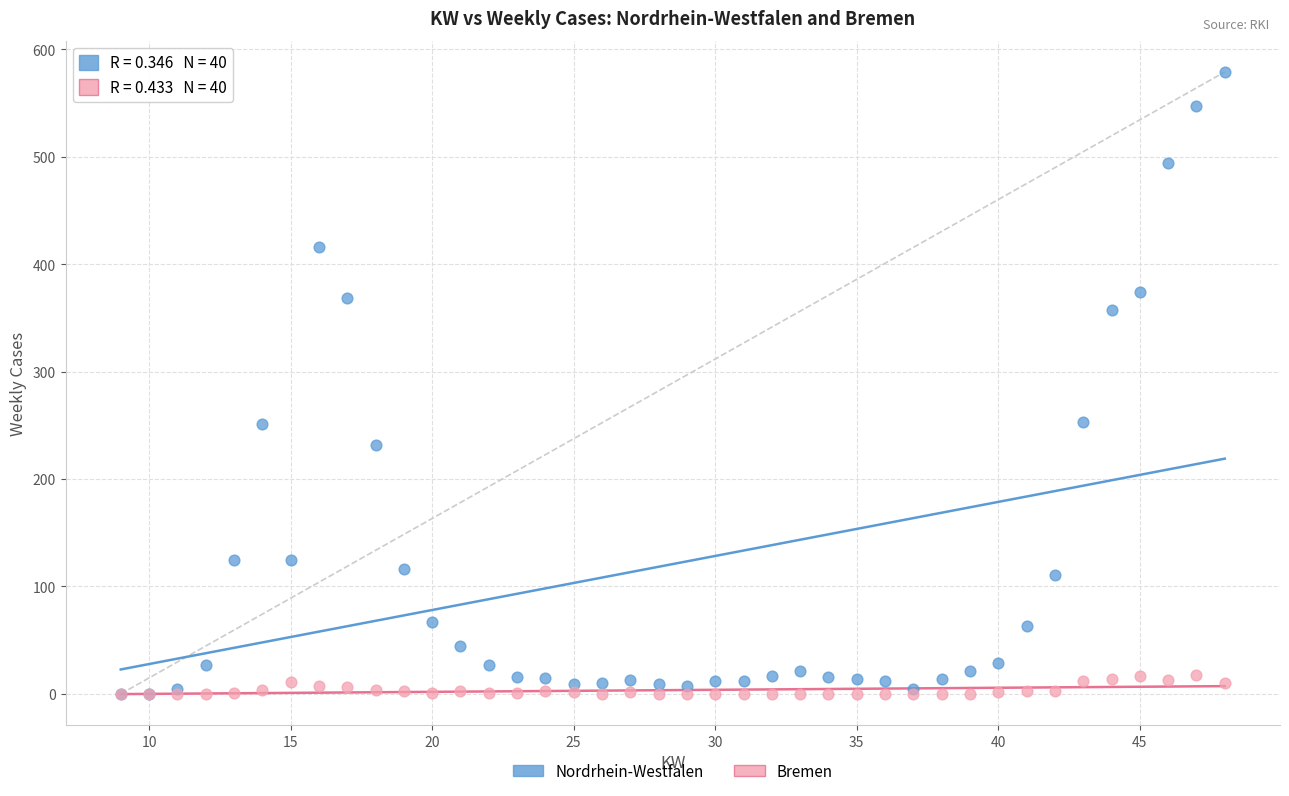

What are all the series names shown in the legend?

Nordrhein-Westfalen, Bremen